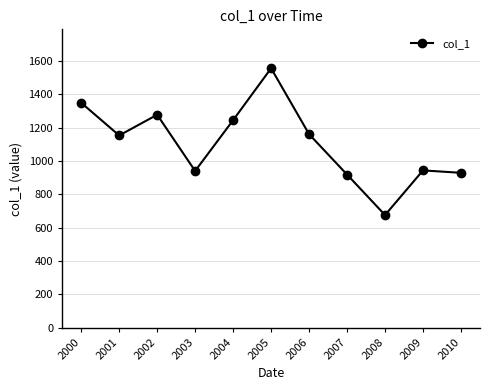

What is the ratio of the value at 2002 to the value at 2000?

0.9